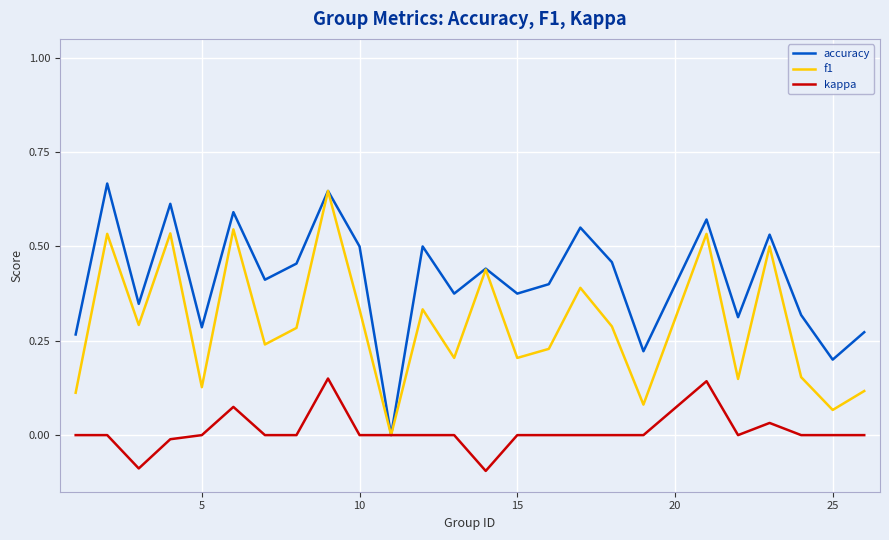

Which series has the largest range (max minus min)?

accuracy